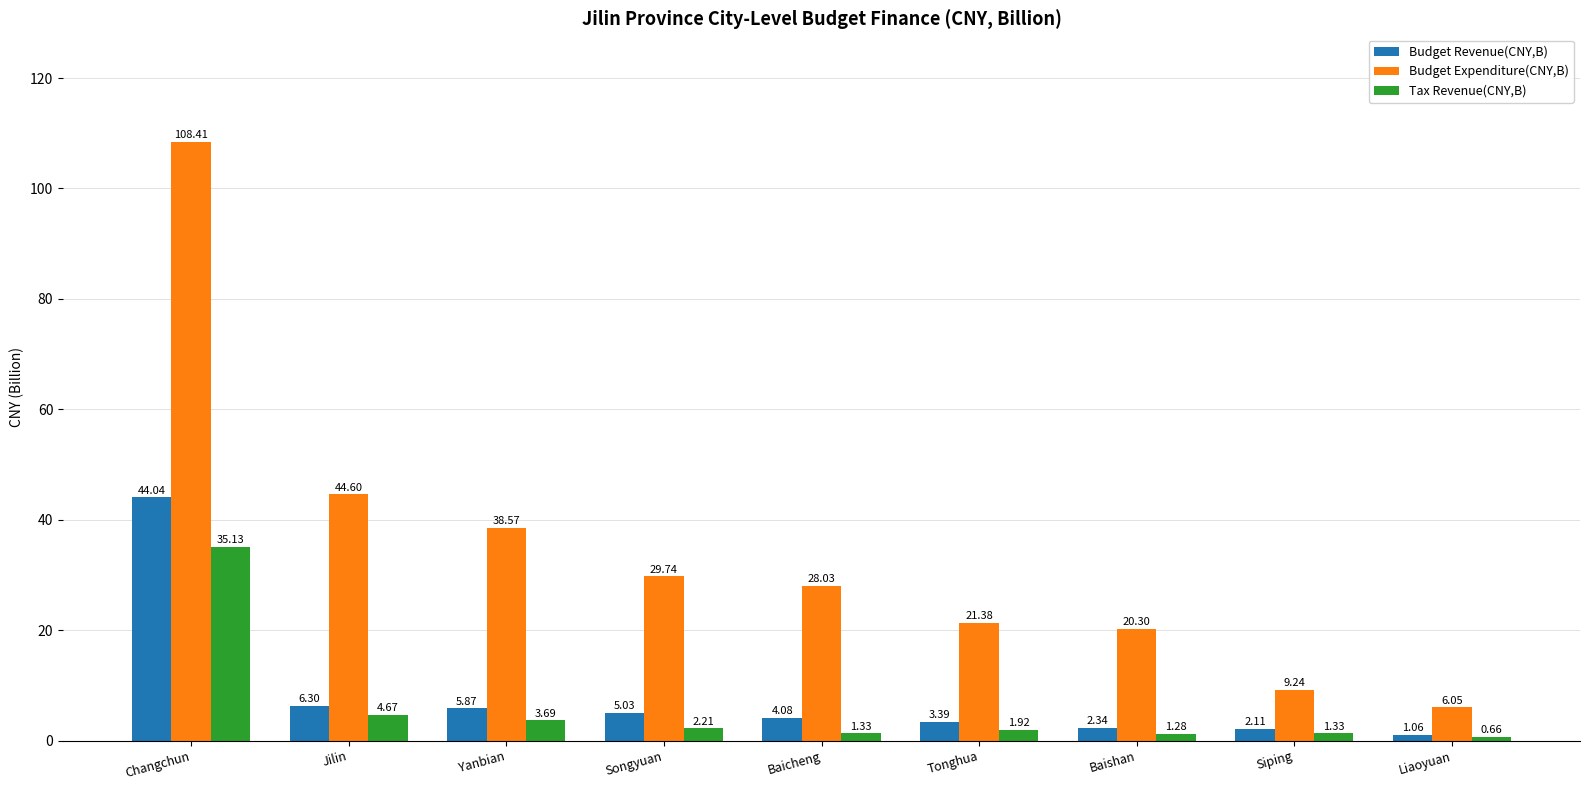

True or false: Budget Expenditure(CNY,B) has a value of 9.2 at Siping.

True